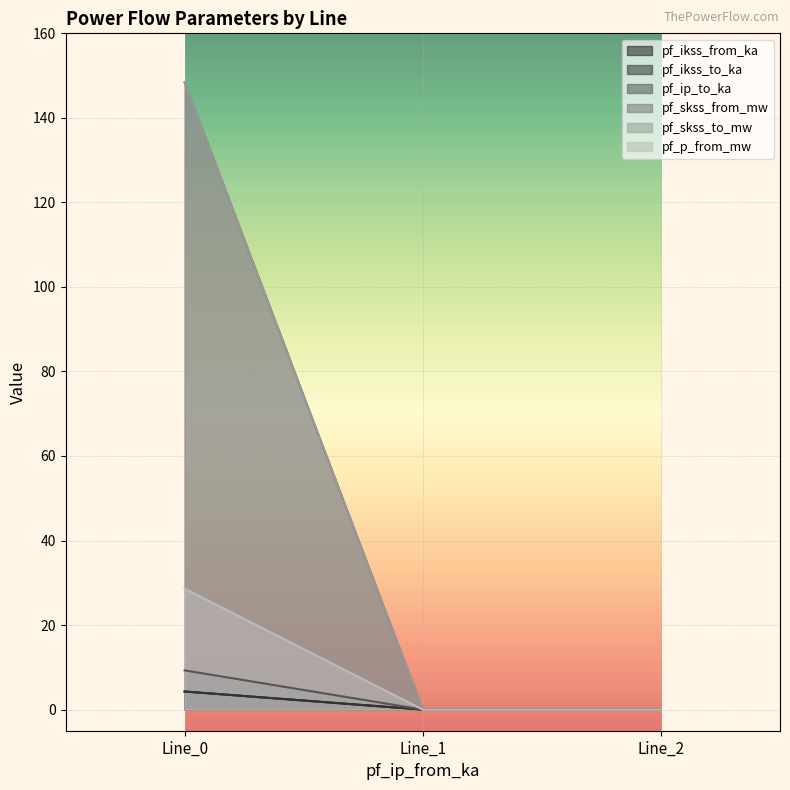

Which label corresponds to the largest value in the chart?

Line_0